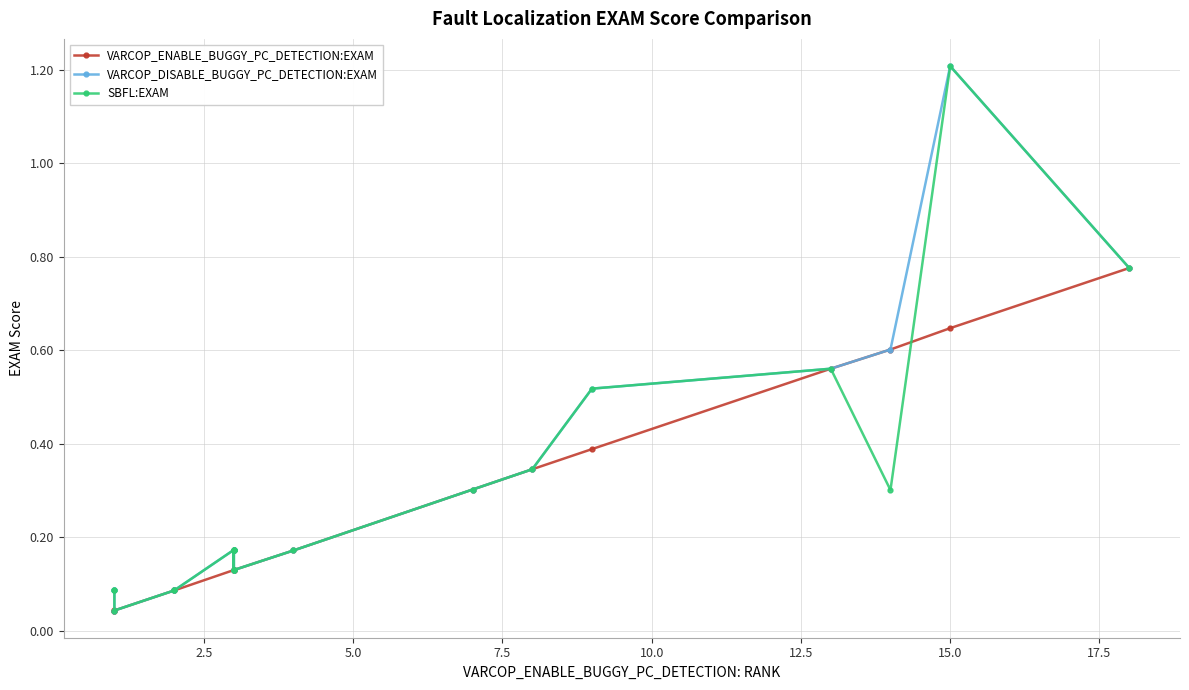

How many lines are shown in the chart?

3